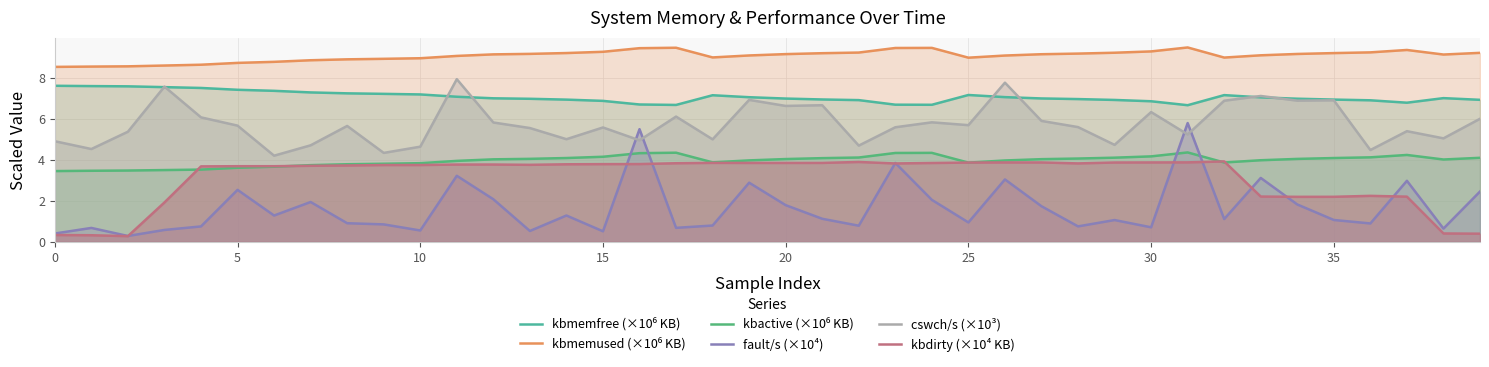

List the series in order of their peak value, lowest first.

kbdirty (×10⁴ KB), kbactive (×10⁶ KB), fault/s (×10⁴), kbmemfree (×10⁶ KB), cswch/s (×10³), kbmemused (×10⁶ KB)